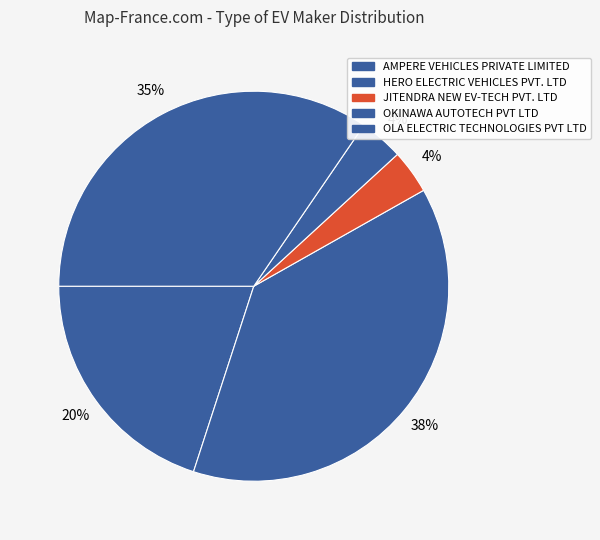

Which slice is the largest?

HERO ELECTRIC VEHICLES PVT. LTD